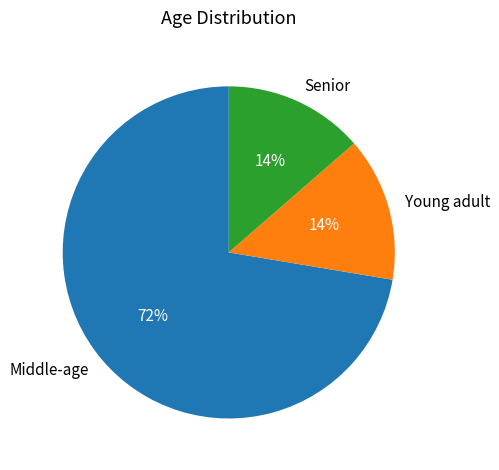

Approximately how many times larger is the value at Young adult compared to Senior?

1.0